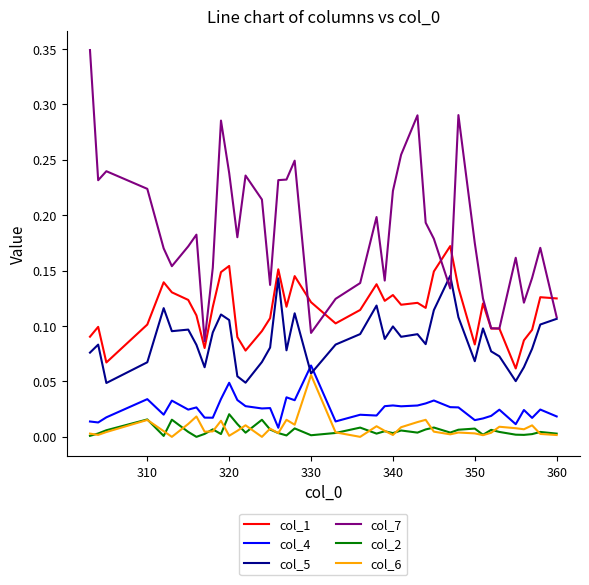

True or false: col_6 and col_1 intersect in this chart.

False